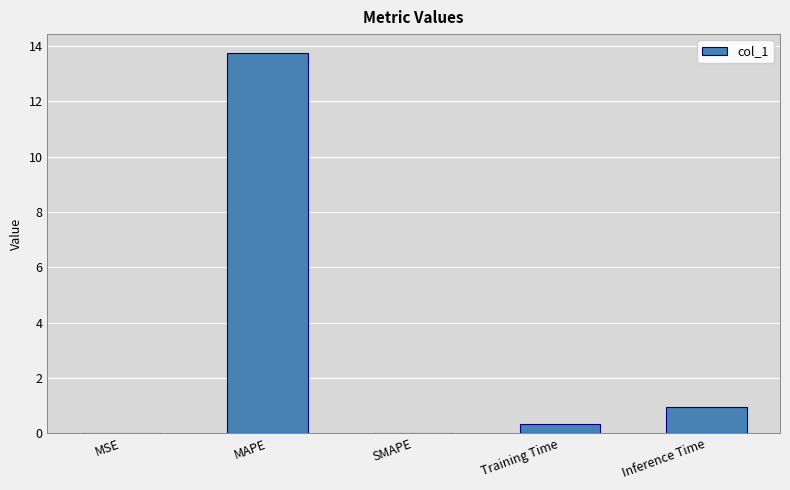

What is the change in value from MAPE to Inference Time?

-12.8